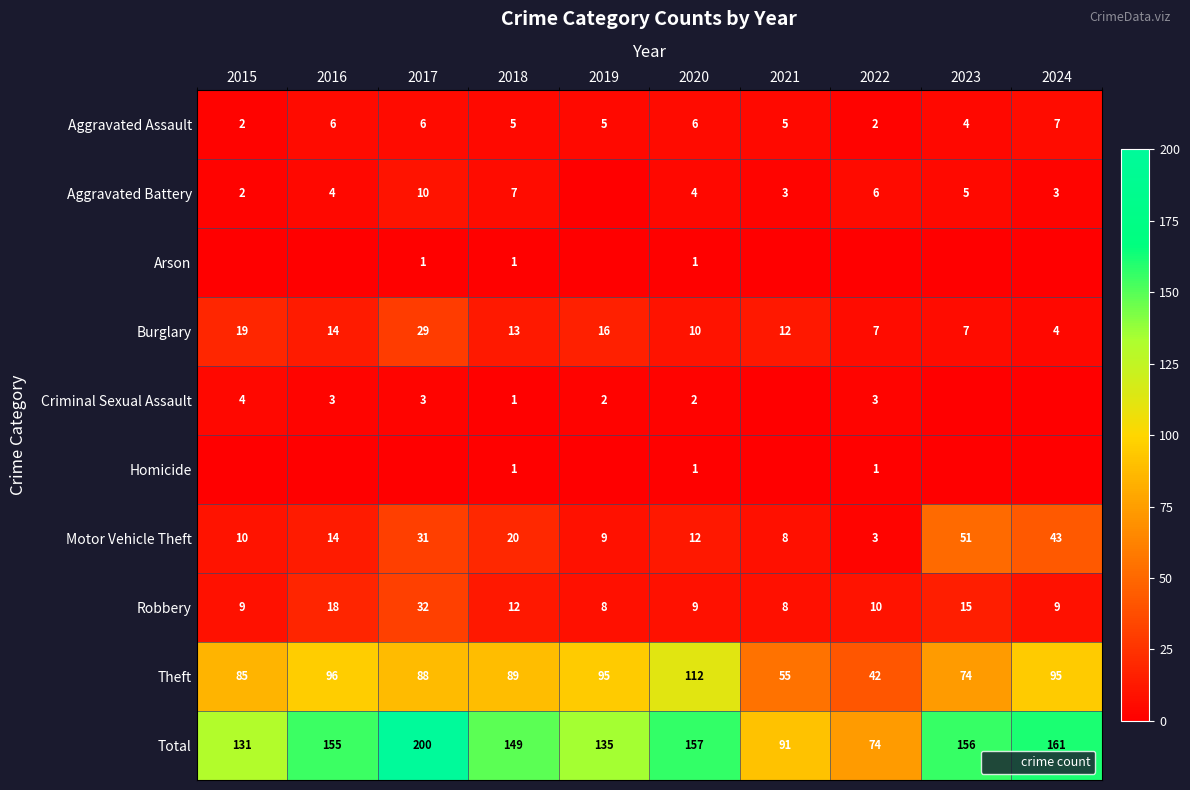

How many series are shown in this chart?

10